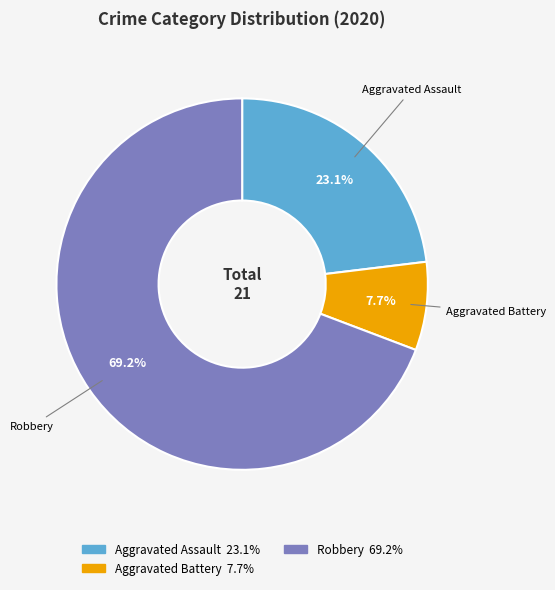

Does any single category account for the majority?

Yes